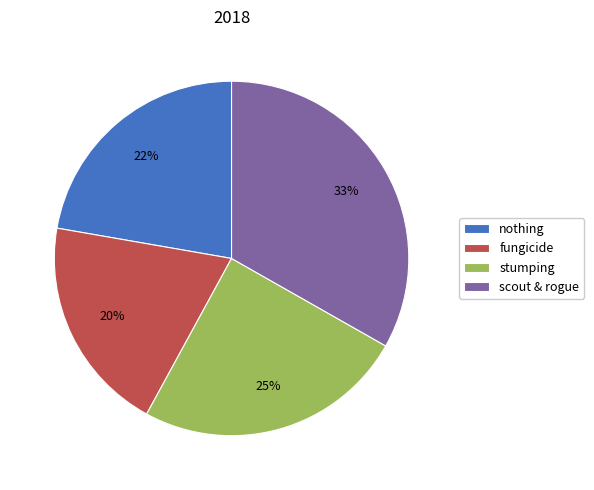

The nothing slice represents 34% of the pie. True or false?

False